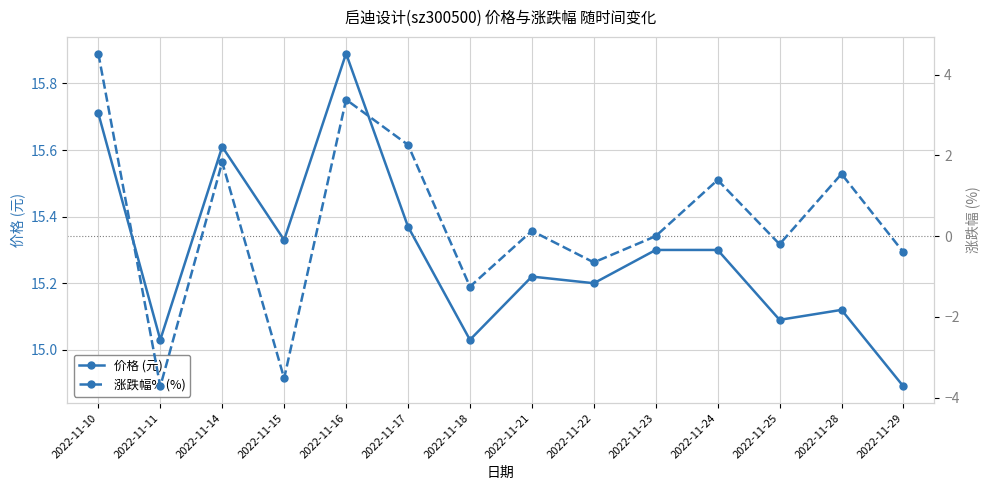

Is this an area chart (filled region under the line)?

No